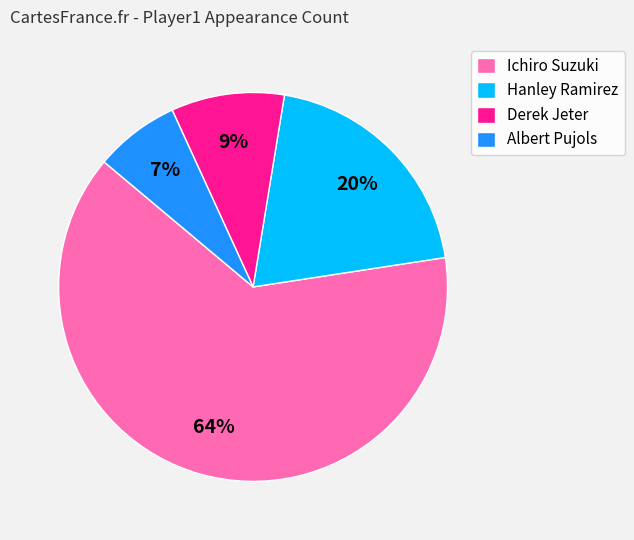

Do Derek Jeter and Ichiro Suzuki together represent more than half of the pie?

Yes